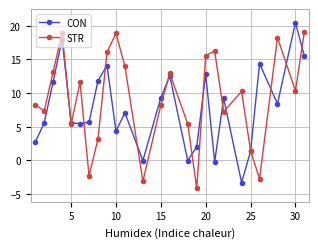

In STR, how many points are lower than both neighbors (excluding endpoints)?

8